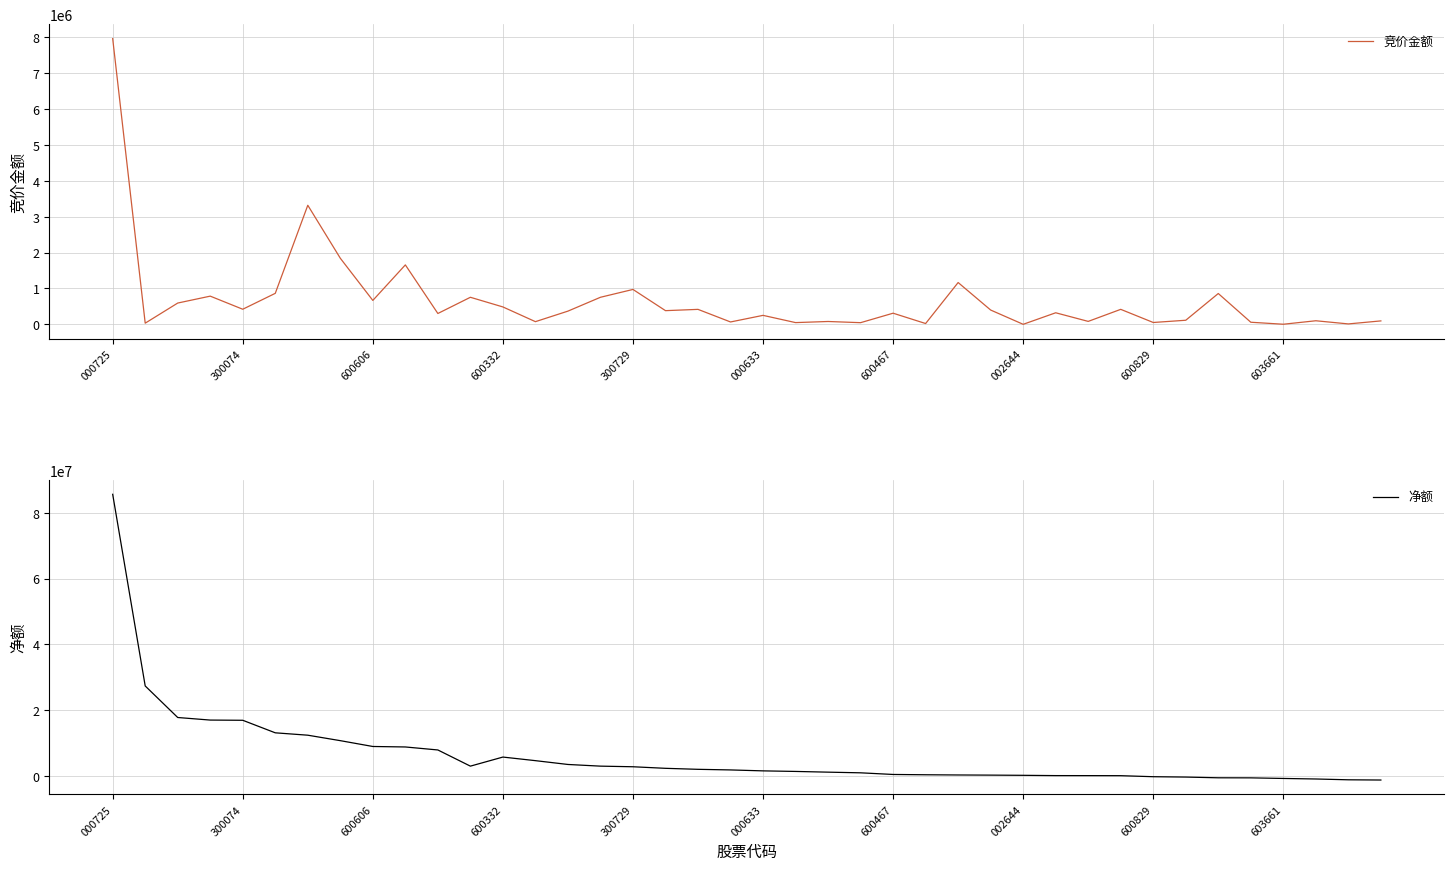

How many intersections are there between 净额 and 竞价金额?

5